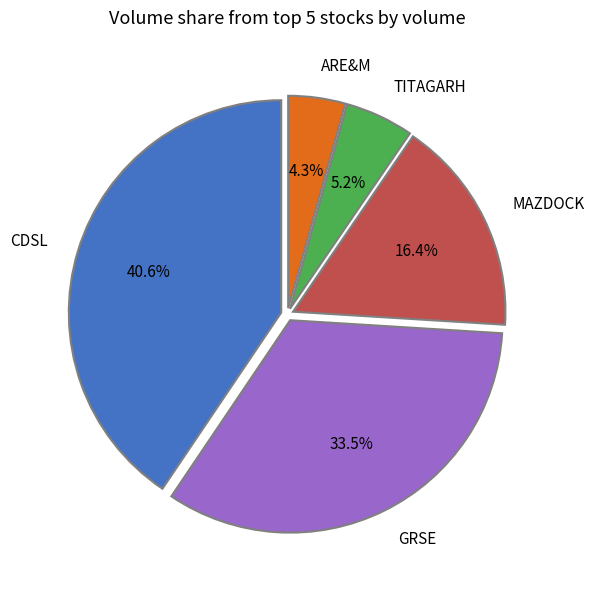

Is there any slice that represents more than half of the pie?

No